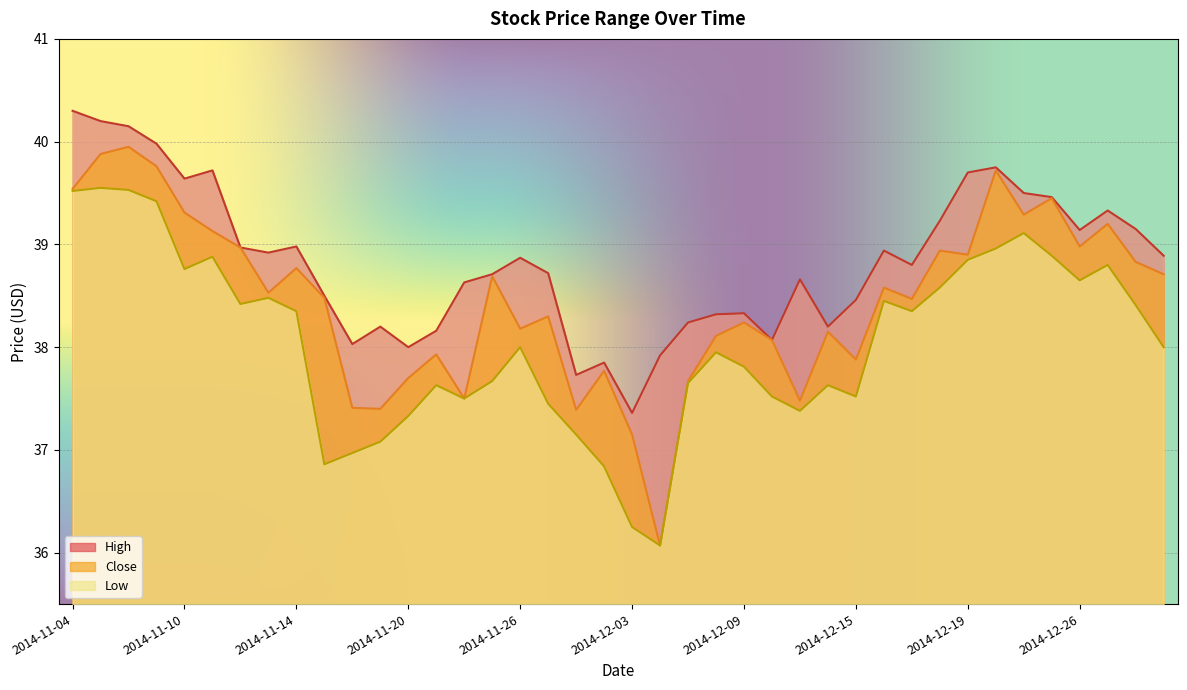

What is the total value across all series at 2014-11-12?

116.4